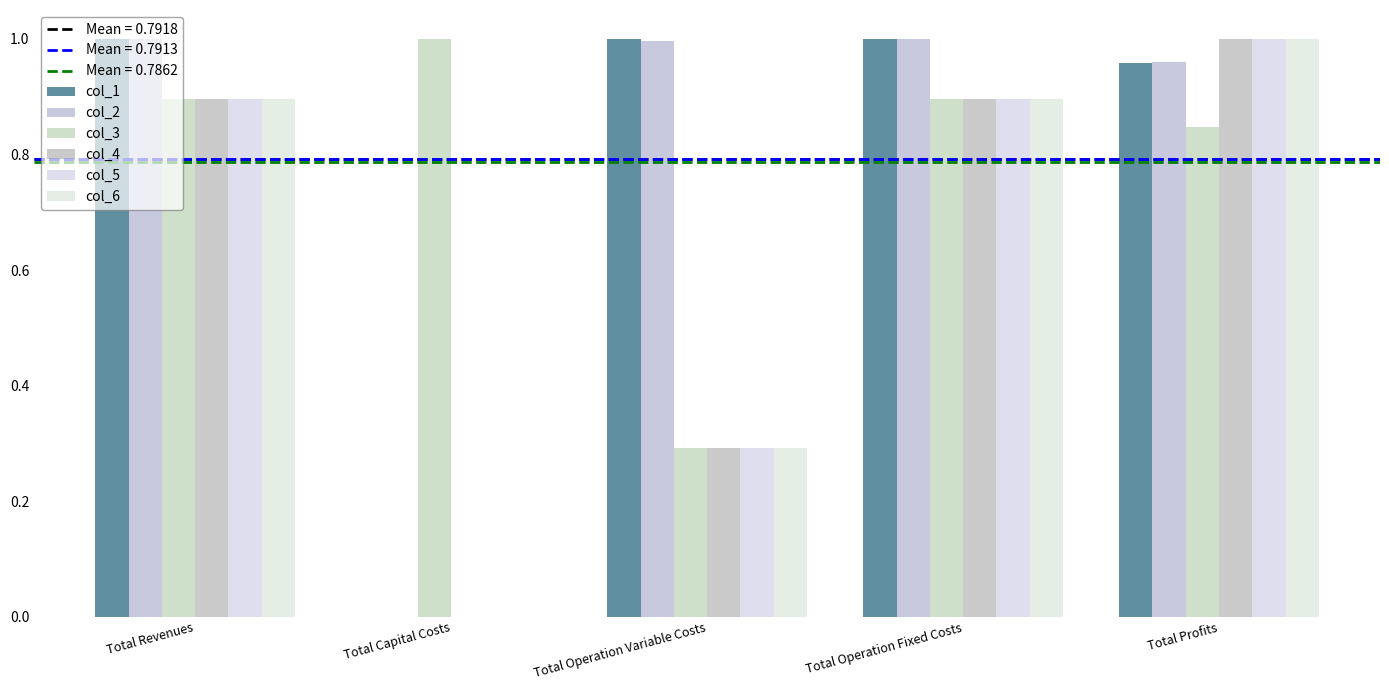

How many positive values does the col_6 series have?

4